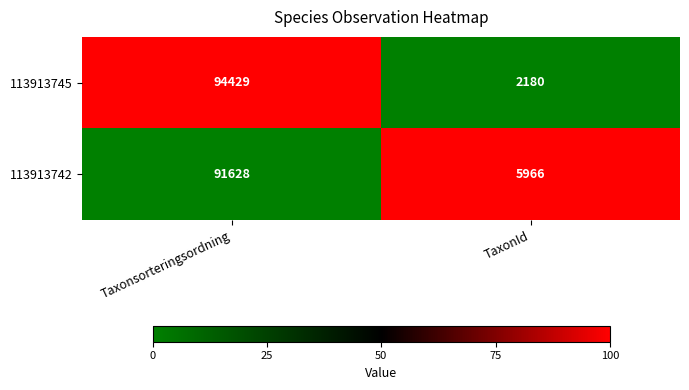

Which series changed the most between Taxonsorteringsordning and TaxonId?

113913745